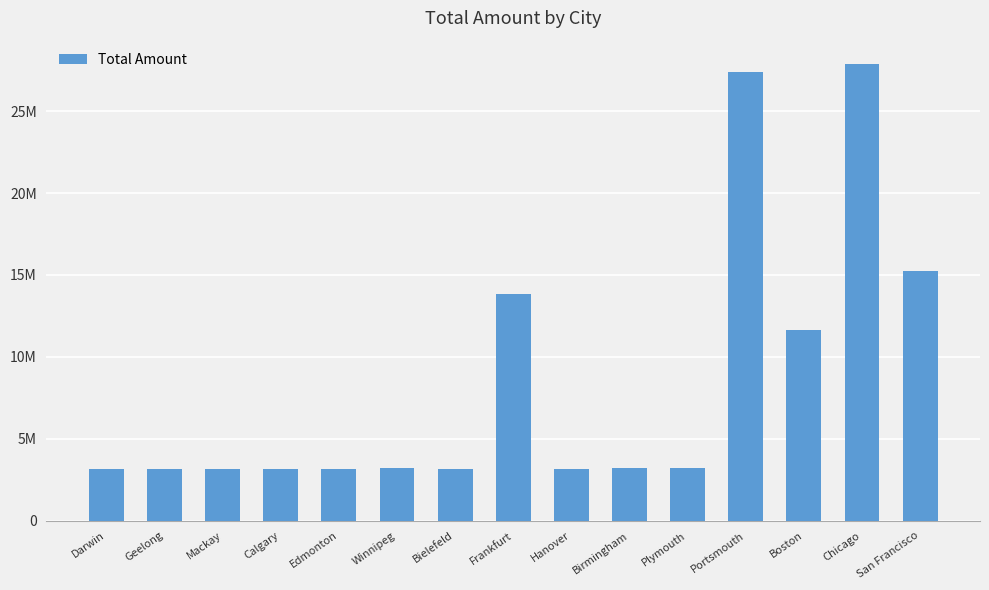

Approximately how many times larger is the value at Frankfurt compared to Winnipeg?

4.3